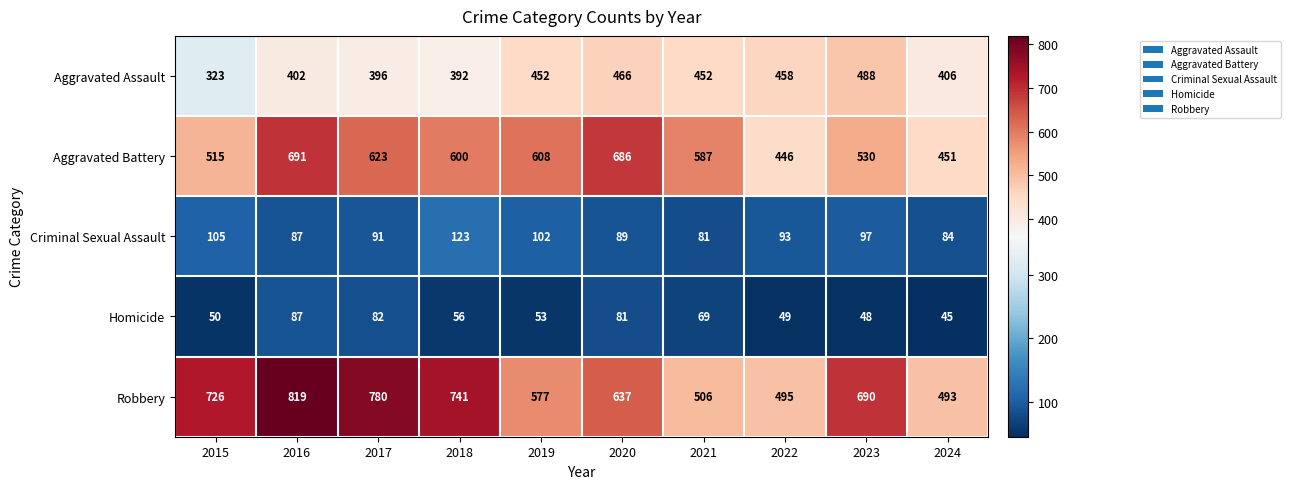

What is the difference between the highest and lowest values at 2019?

555